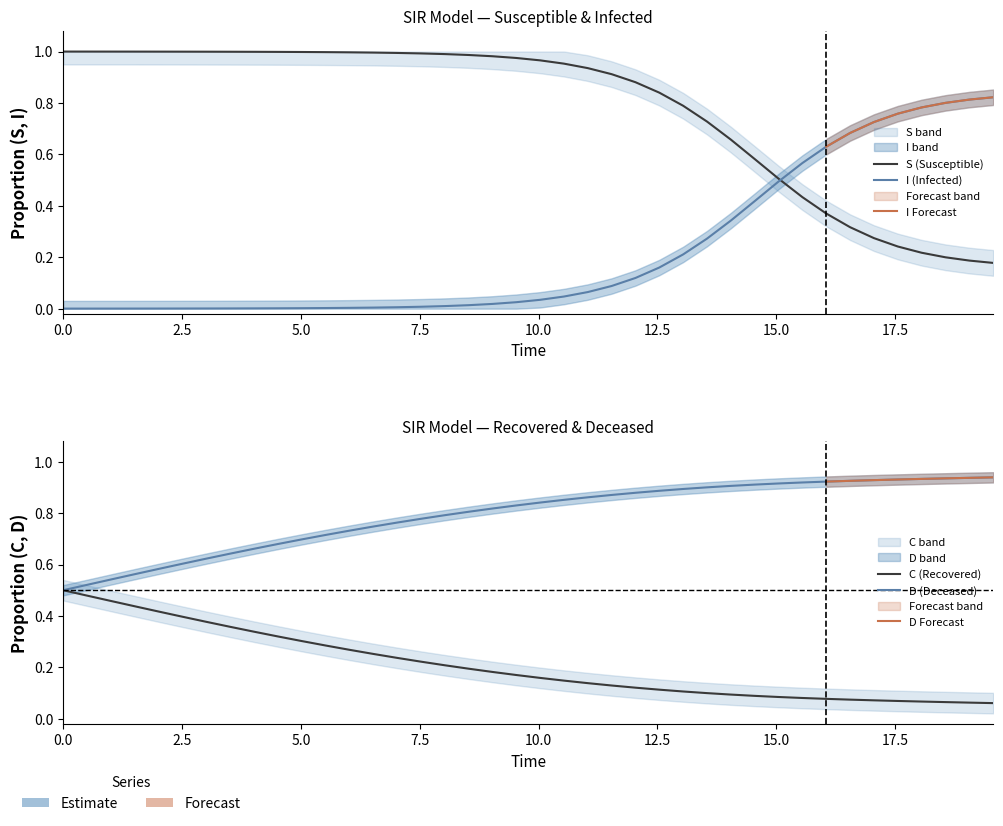

How many lines are shown in the chart?

4